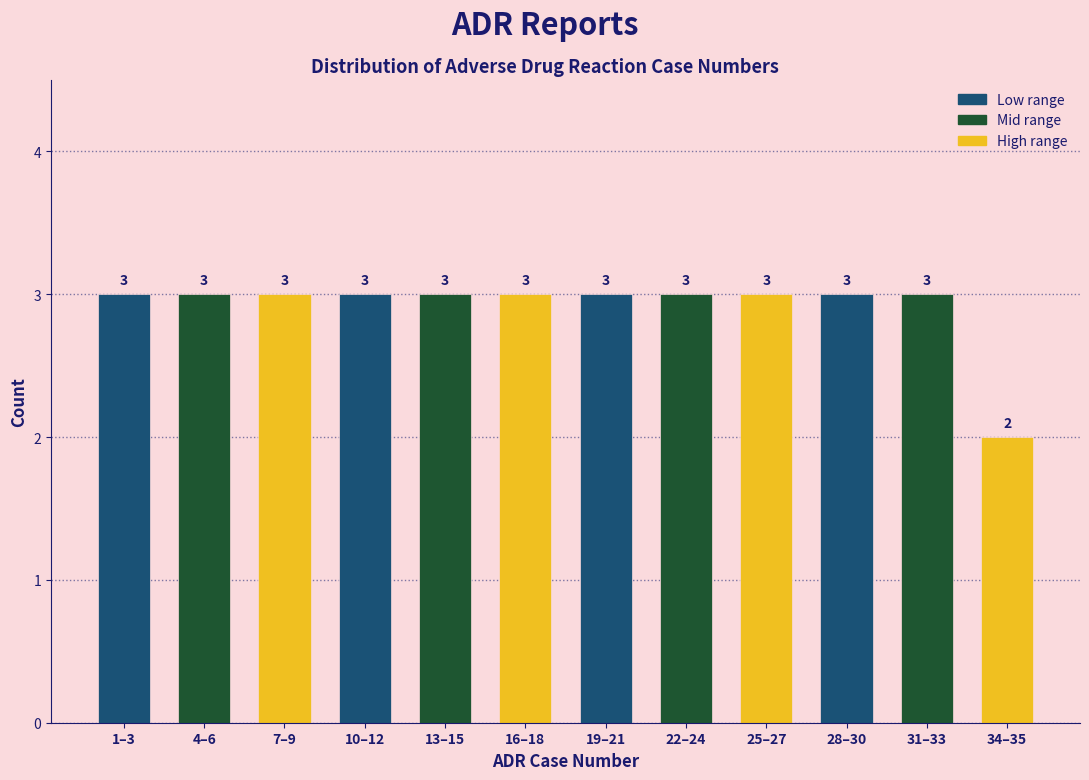

Reading right to left, transcribe all the data shown in this chart.

34–35=2	31–33=3	28–30=3	25–27=3	22–24=3	19–21=3	16–18=3	13–15=3	10–12=3	7–9=3	4–6=3	1–3=3